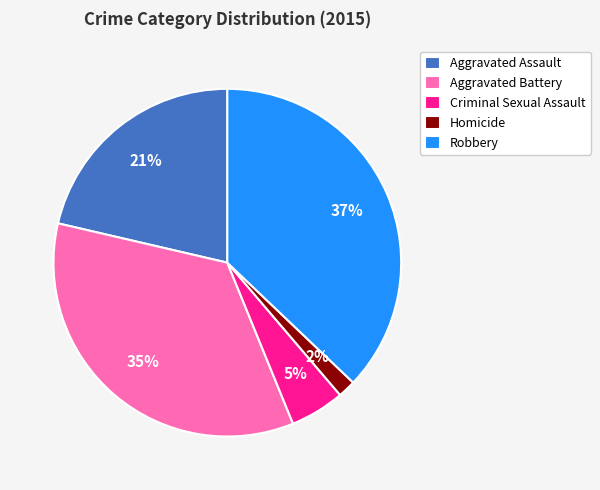

To the nearest percent, what portion does Aggravated Battery represent?

35%